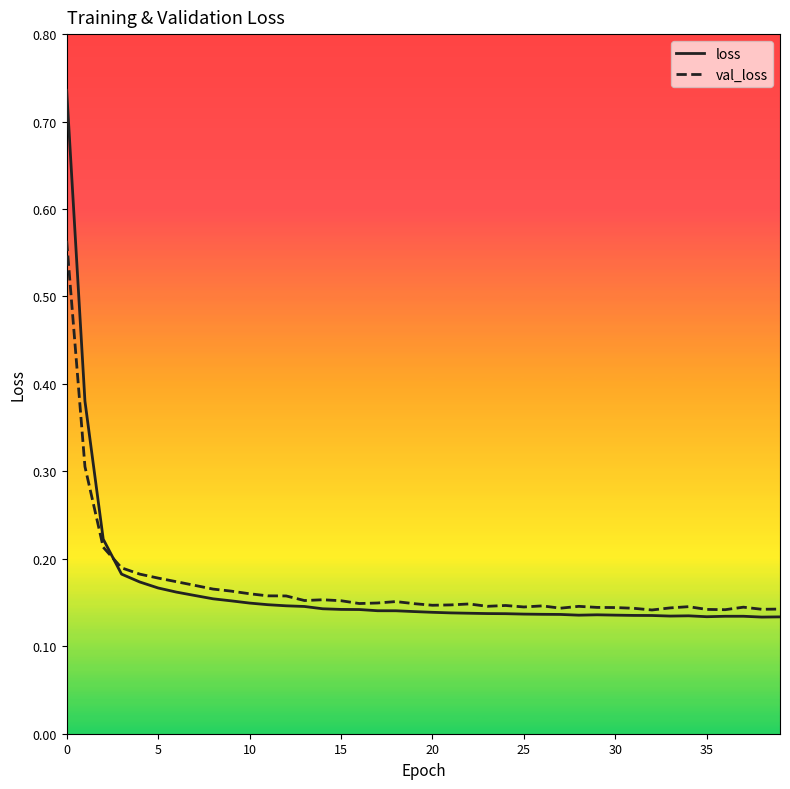

How many distinct data groups are displayed?

2